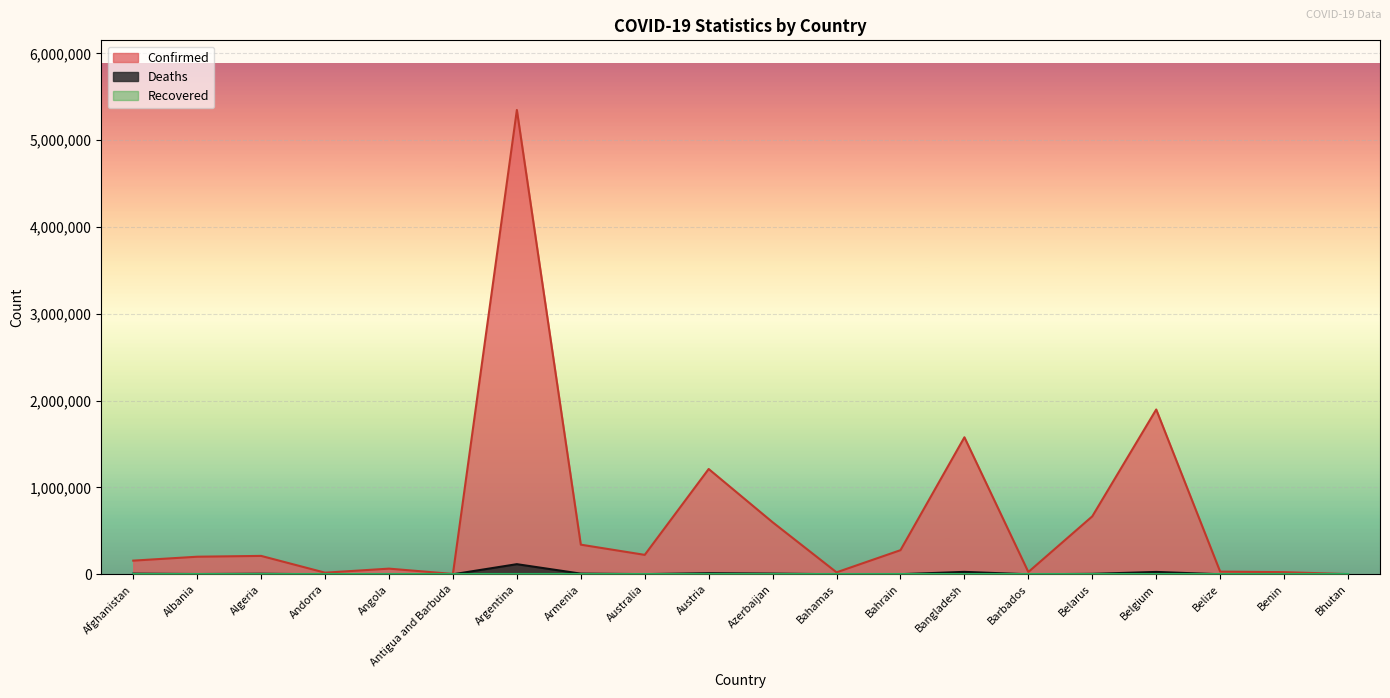

How many values in the Deaths series are below 3126?

10